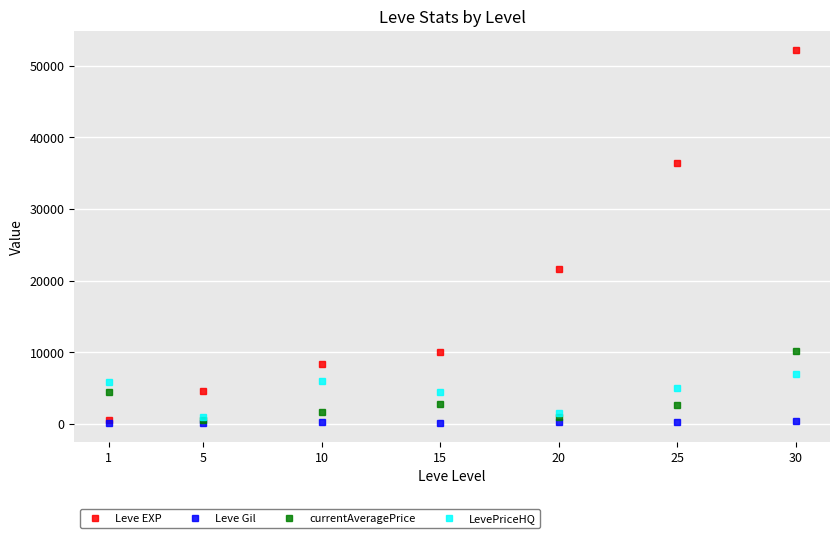

What is the difference between the Leve EXP values at 30 and 10?

43790